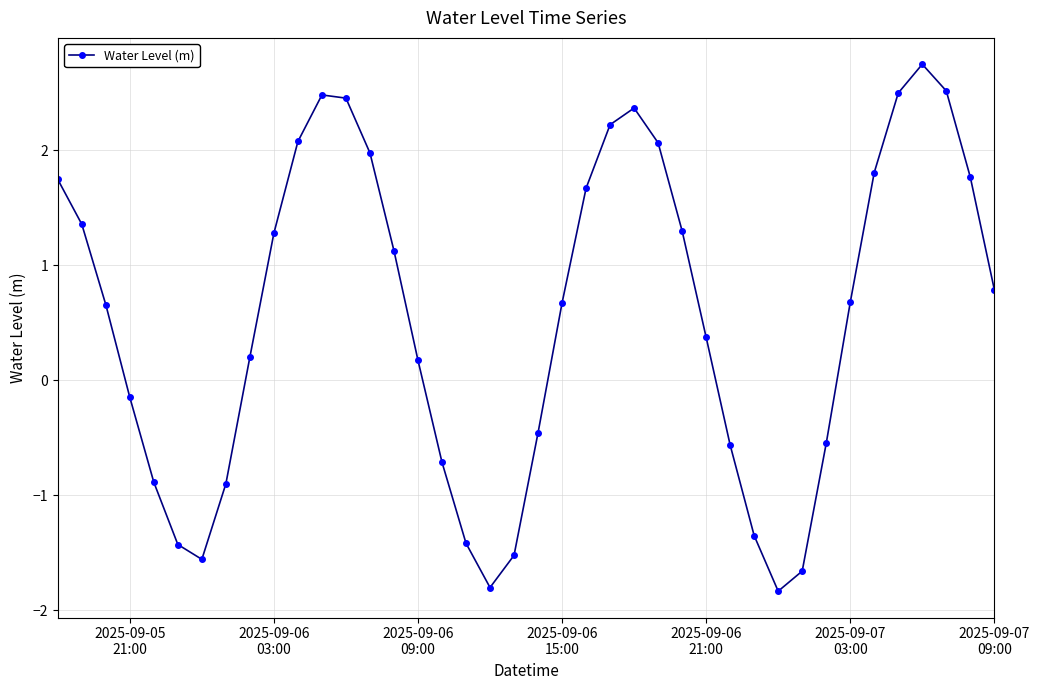

How many points are lower than both their immediate neighbors (excluding endpoints)?

3